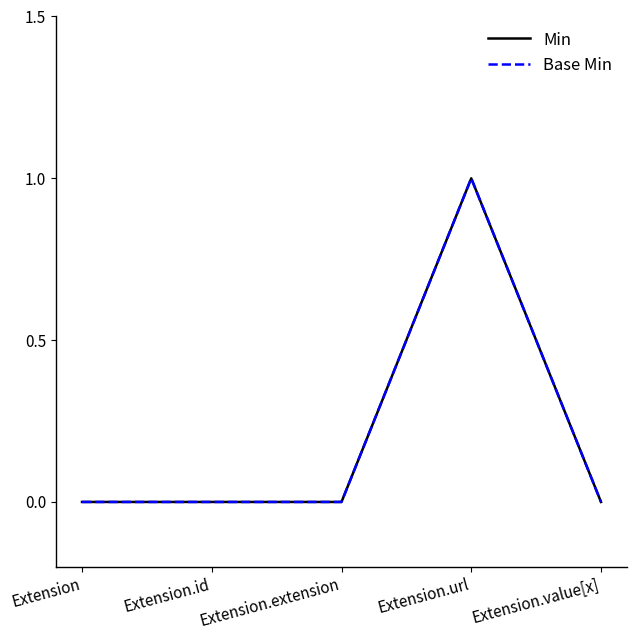

What is the difference between the Min values at Extension.value[x] and Extension.url?

1